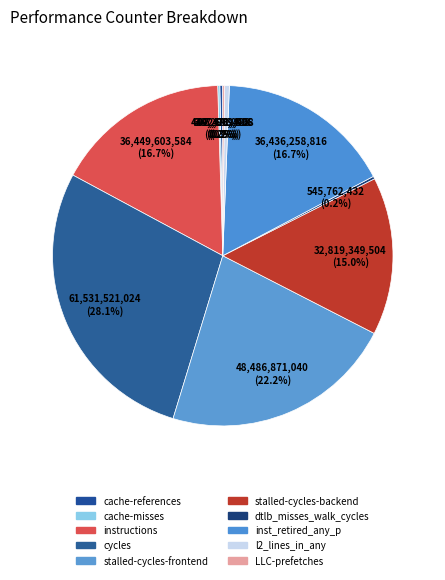

Count the number of slices in the pie.

10